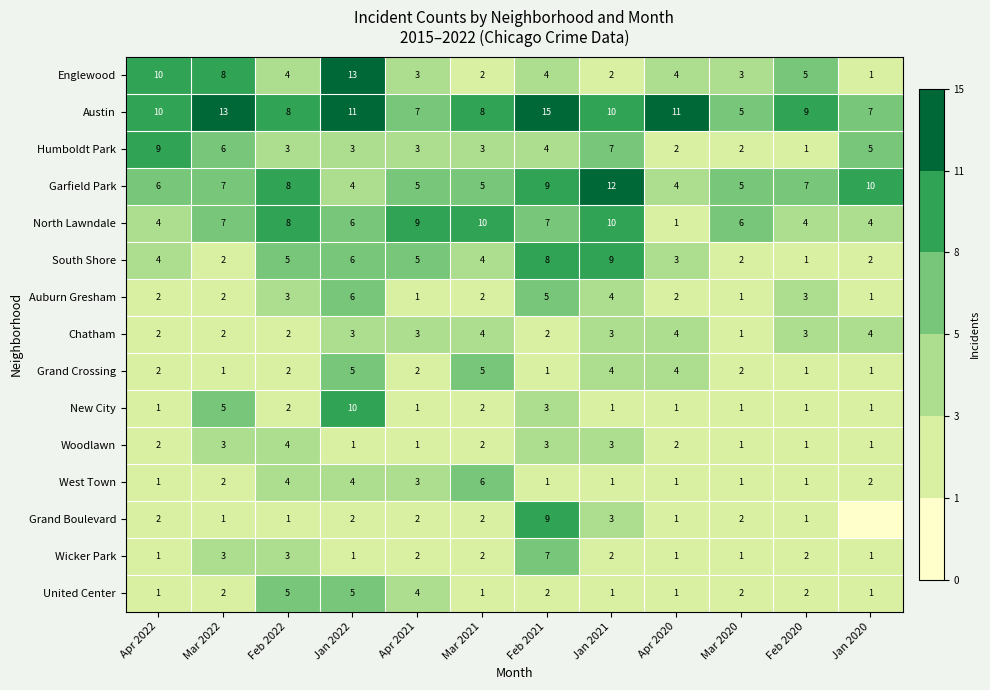

Between Feb 2021 and Jan 2021, which series saw the biggest shift?

Grand Boulevard